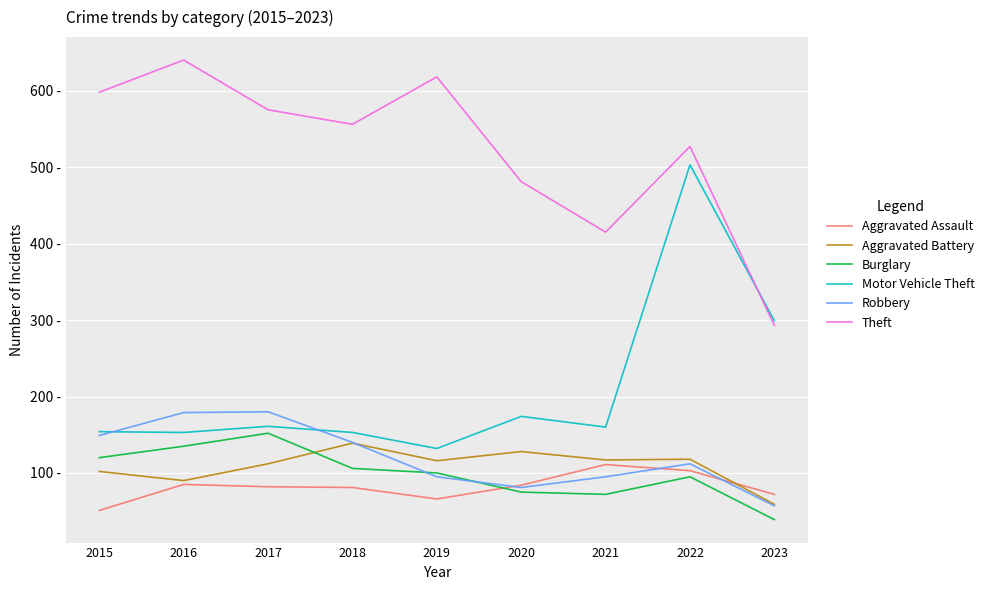

List the series in order of their peak value, lowest first.

Aggravated Assault, Aggravated Battery, Burglary, Robbery, Motor Vehicle Theft, Theft